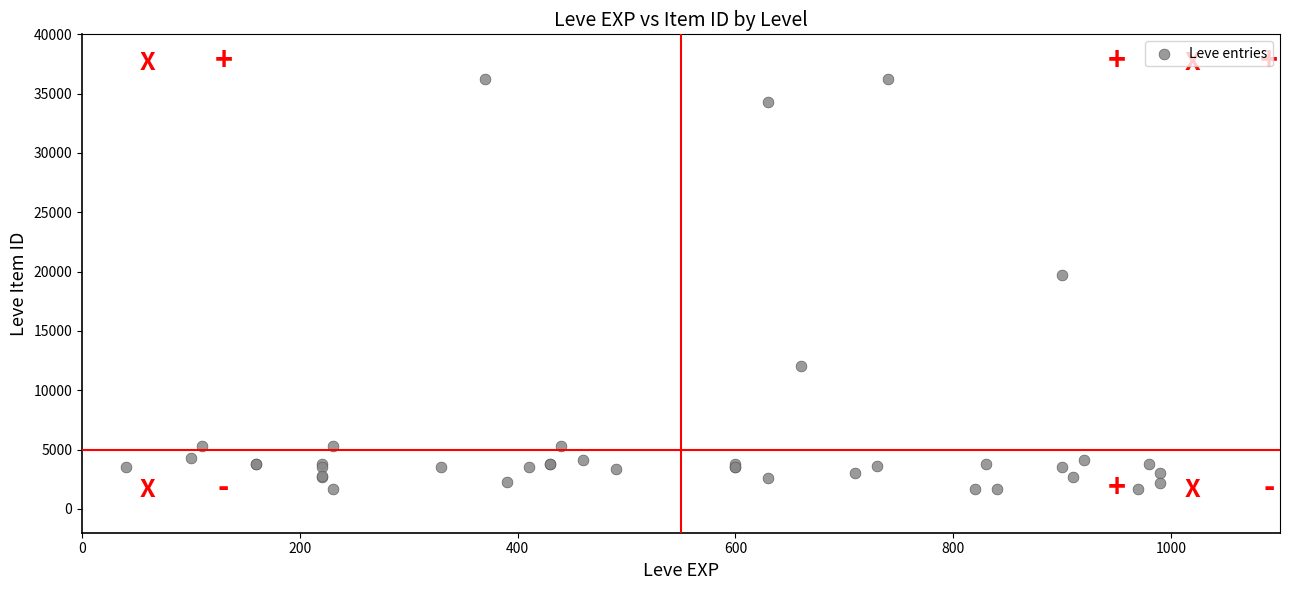

What Y value in the scatter plot is closest to 18967?

19744